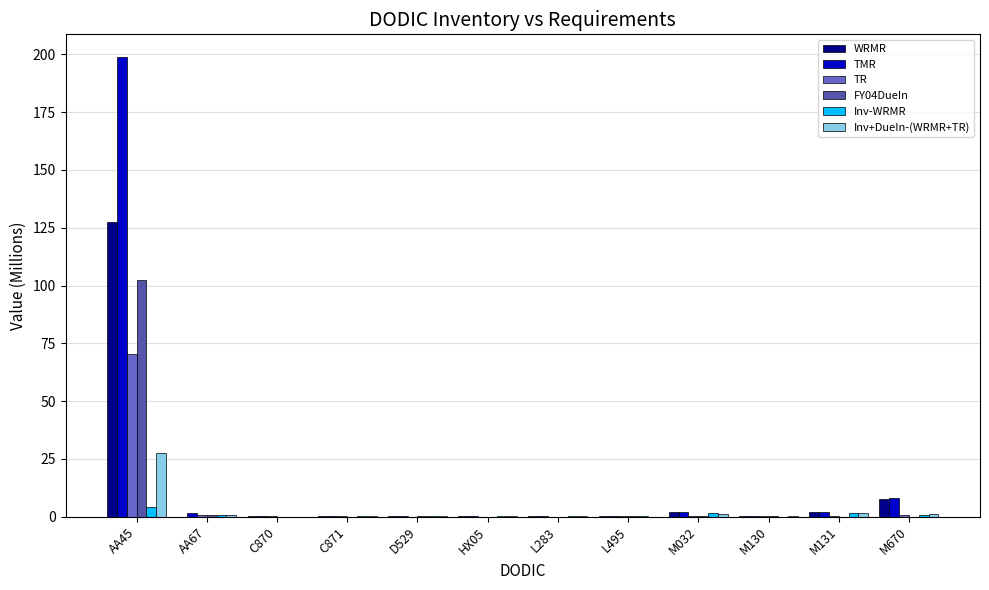

Where is WRMR nearest to the value 63?

M670